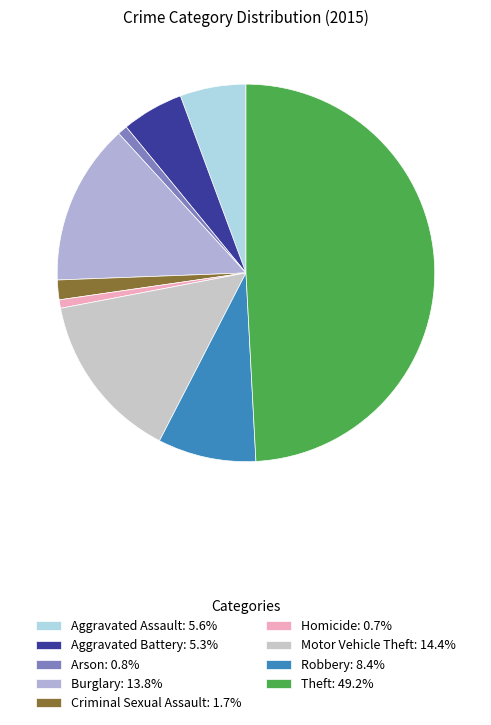

To the nearest percent, what is the difference between the largest and smallest slice percentages?

48%